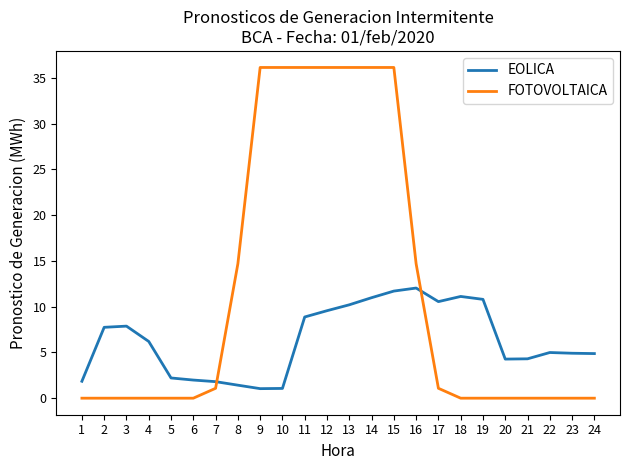

Rank the series by their maximum value, from highest to lowest.

FOTOVOLTAICA, EOLICA